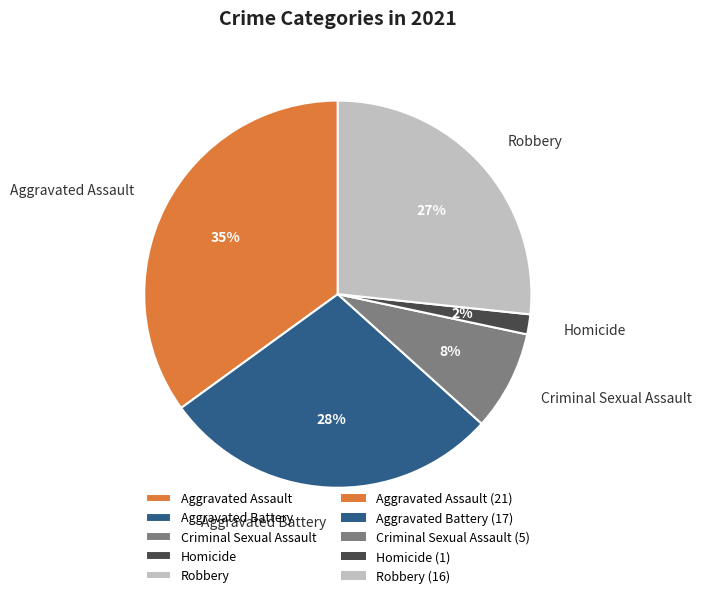

To the nearest percent, what is the difference between the largest and smallest slice percentages?

33%